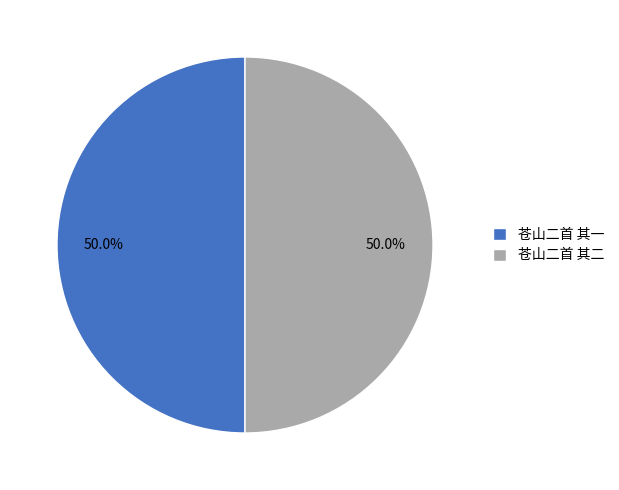

The 苍山二首 其二 slice represents 50% of the pie. True or false?

True